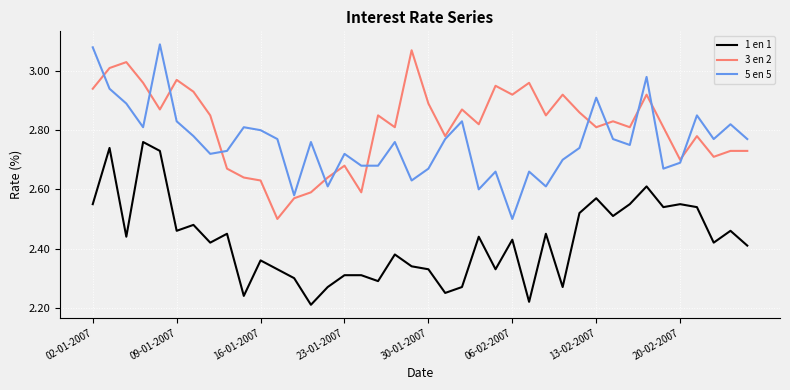

What are all the series names shown in the legend?

1 en 1, 3 en 2, 5 en 5